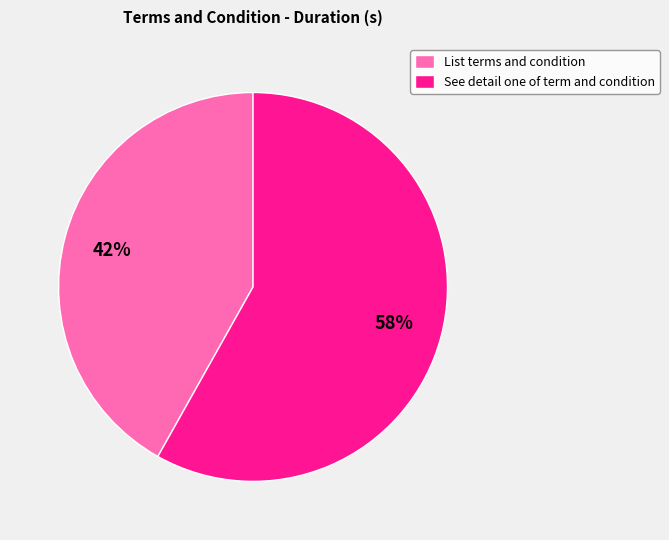

Between List terms and condition and See detail one of term and condition, which is larger?

See detail one of term and condition